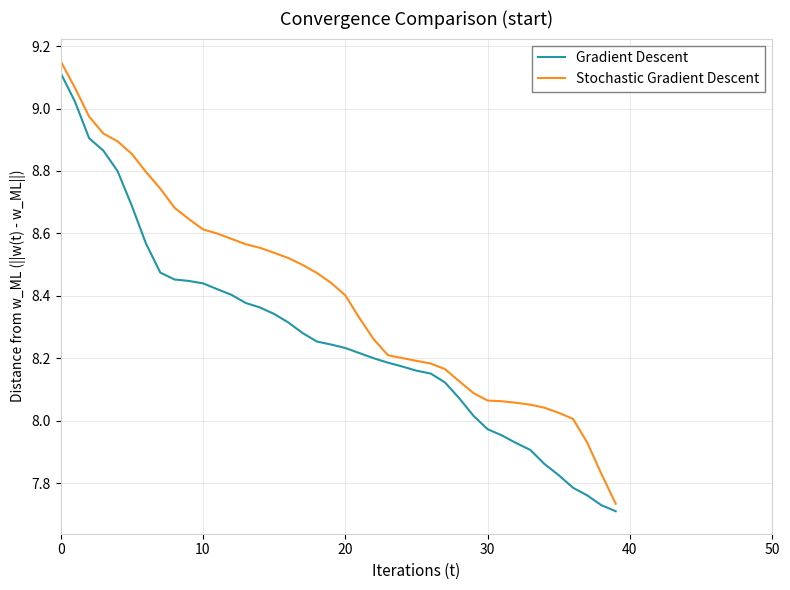

At how many categories does at least one series exceed 9?

2